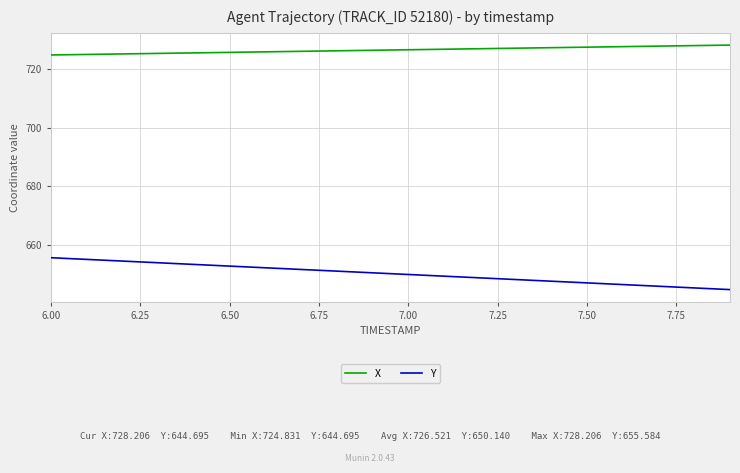

Which series has the widest spread of values?

Y